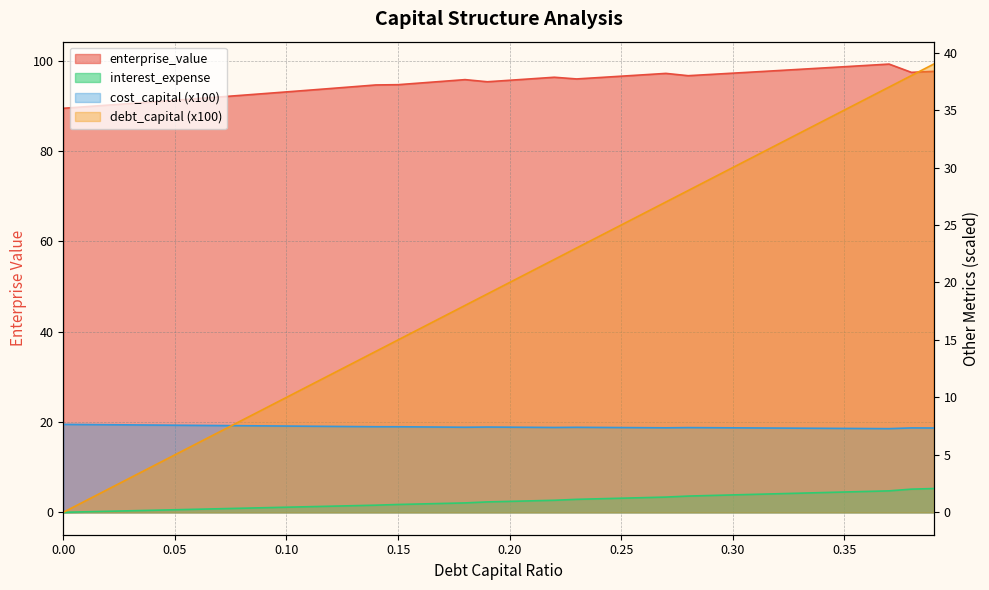

What position from the right is 0.15?

25